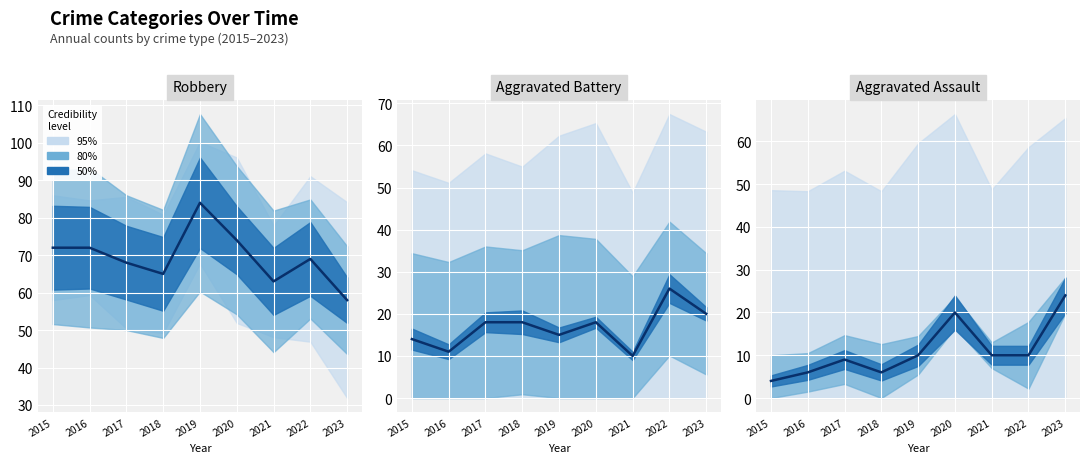

What is the maximum value shown in the chart?

84